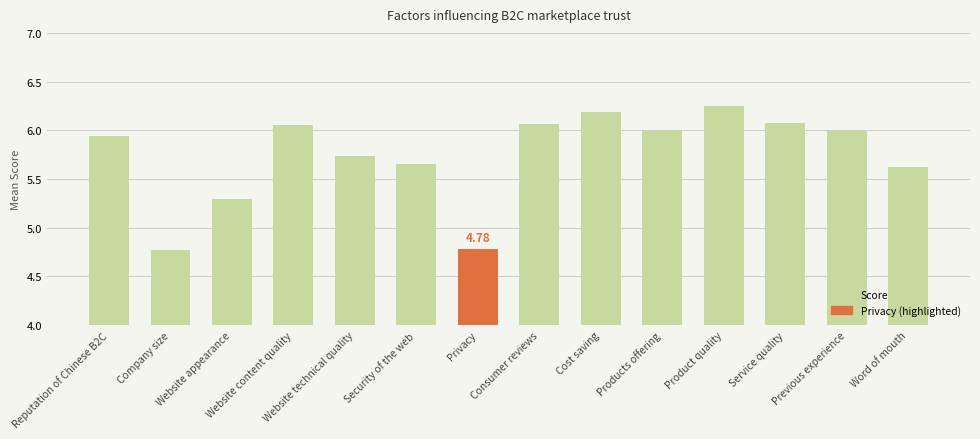

What is the value of the 14th bar from the left?

5.6